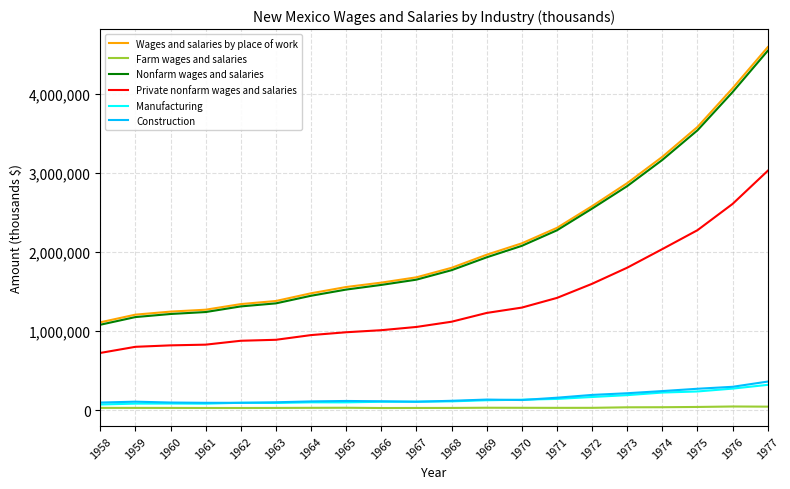

True or false: Manufacturing and Private nonfarm wages and salaries cross at least once.

False